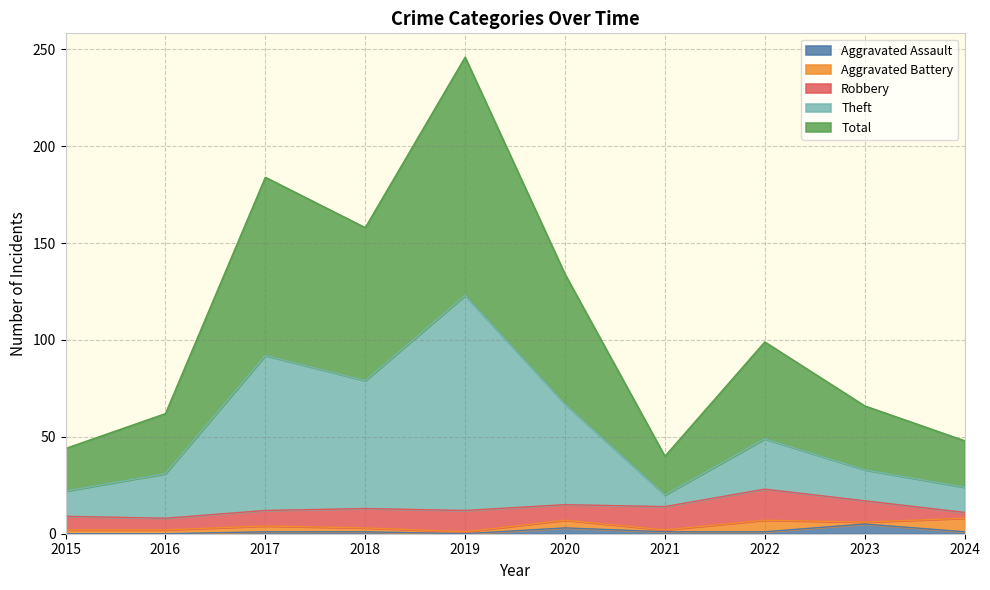

Does the chart display data point markers on the line(s)?

No